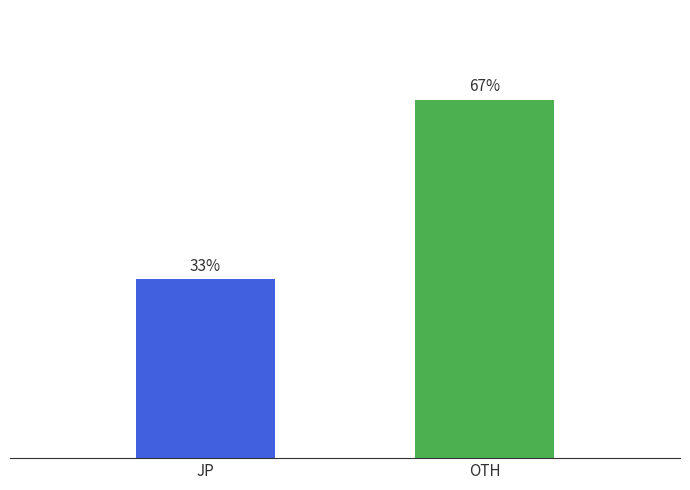

Where does the data first go above 66?

OTH